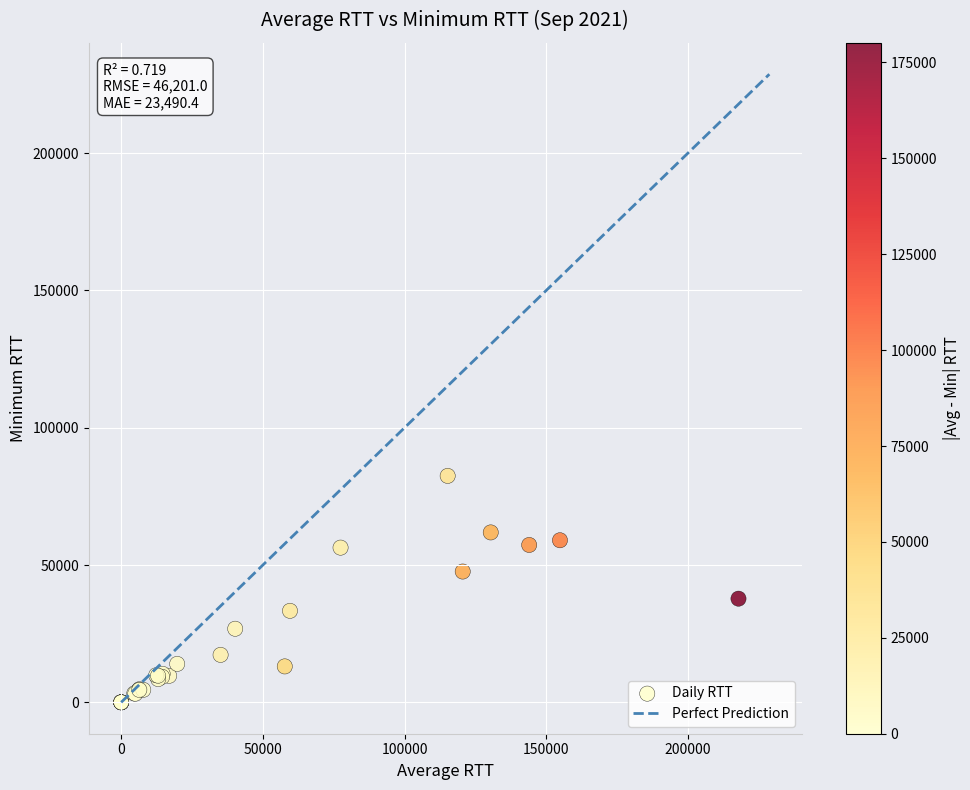

What Y value in the scatter plot is closest to 41230?

37751.0